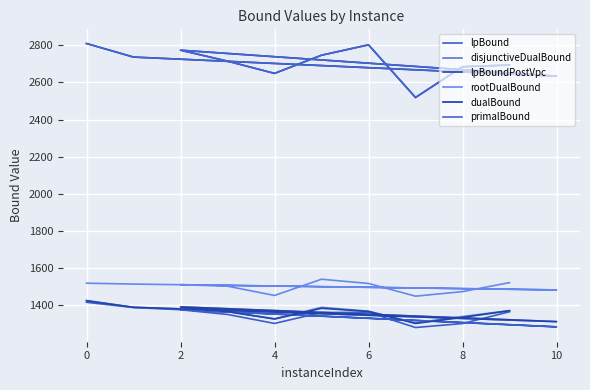

At which label does dualBound reach its minimum?

8